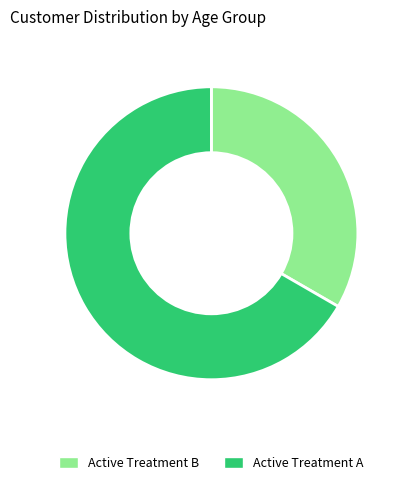

Is the sum of Active Treatment A and Active Treatment B greater than half?

Yes